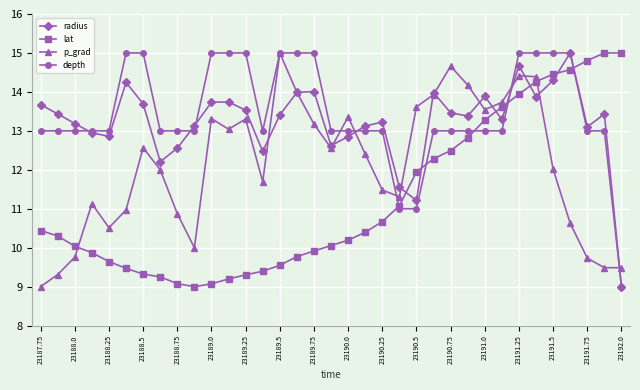

What is the minimum value for lat?

9.0